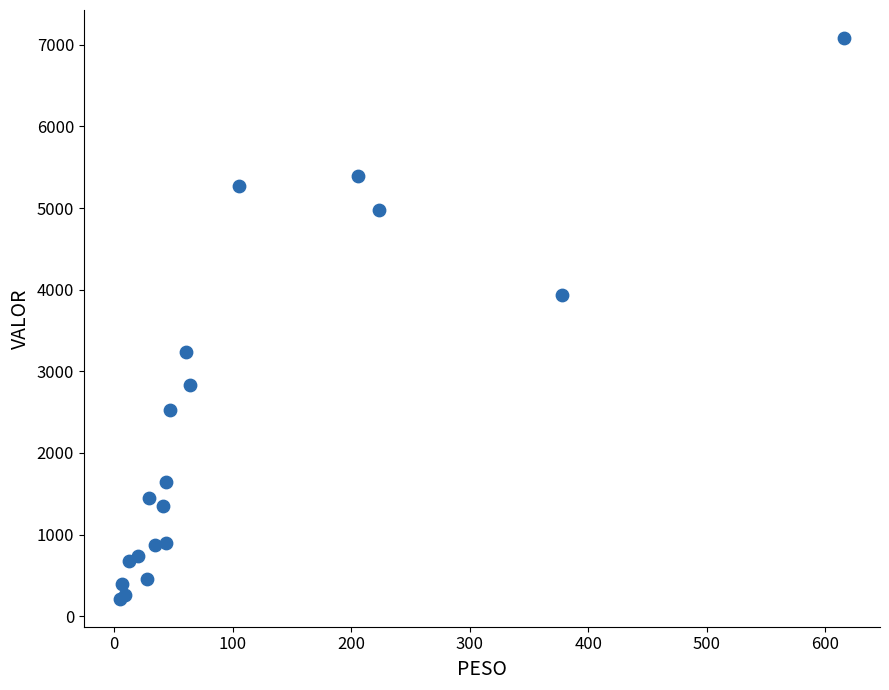

What Y value in the scatter plot is closest to 3648?

3932.9